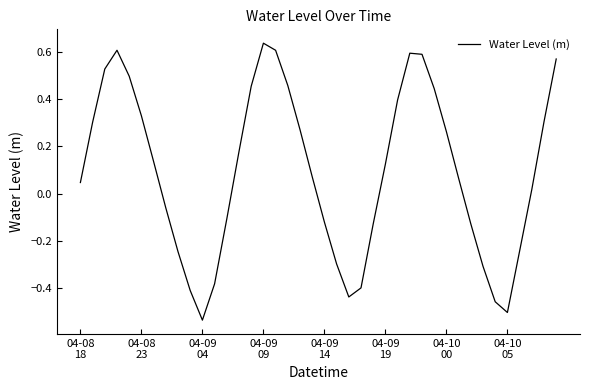

Where is the data nearest to the value 0?

37